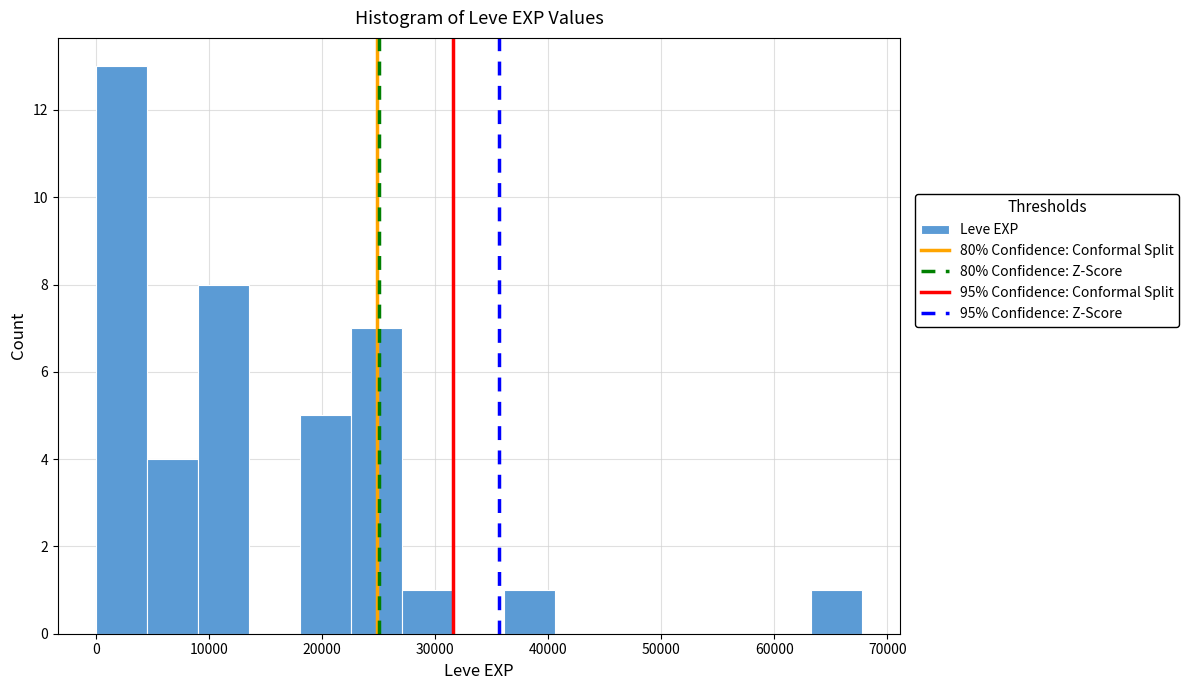

Reading left to right, transcribe this chart: for each bar, give the range it covers on the x-axis and its height. Neither the bar edges nor the heights are printed on the chart, so give them approximately, as read against the axes.

0 to 5000: 13
5000 to 9000: 4
9000 to 14000: 8
14000 to 18000: 0
18000 to 23000: 5
23000 to 27000: 7
27000 to 32000: 1
32000 to 36000: 0
36000 to 41000: 1
41000 to 45000: 0
45000 to 50000: 0
50000 to 54000: 0
54000 to 59000: 0
59000 to 63000: 0
63000 to 68000: 1